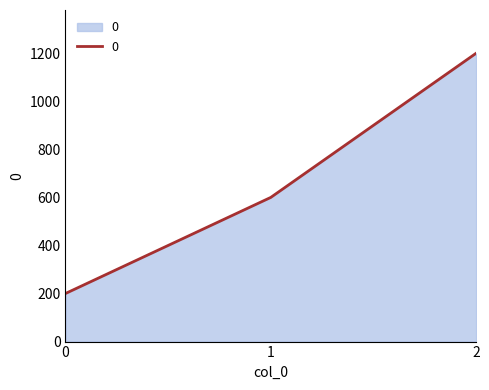

How many distinct data groups are displayed?

1